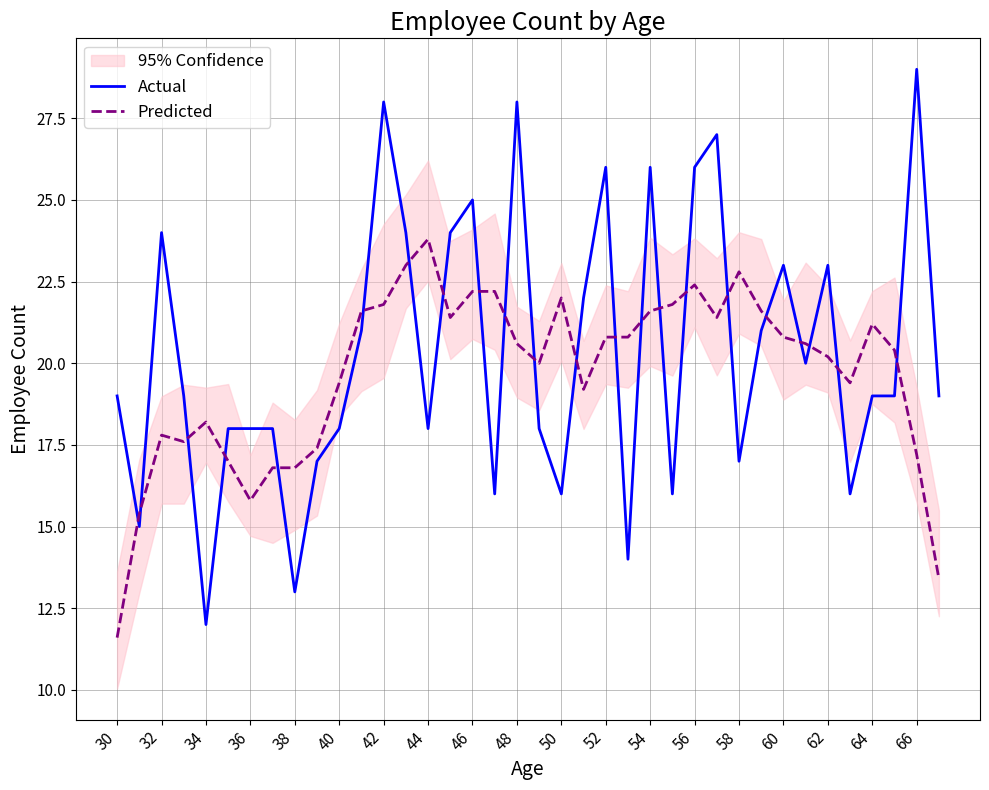

Read the Predicted value at 58.

22.8